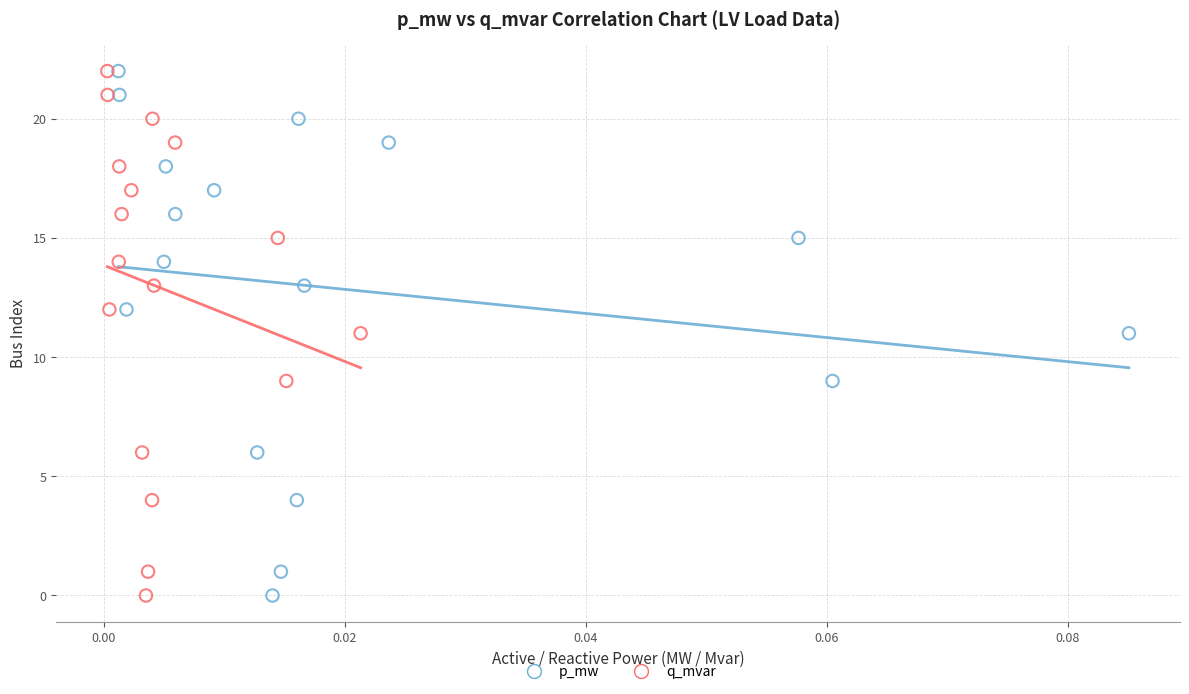

What are all the series names shown in the legend?

p_mw, q_mvar